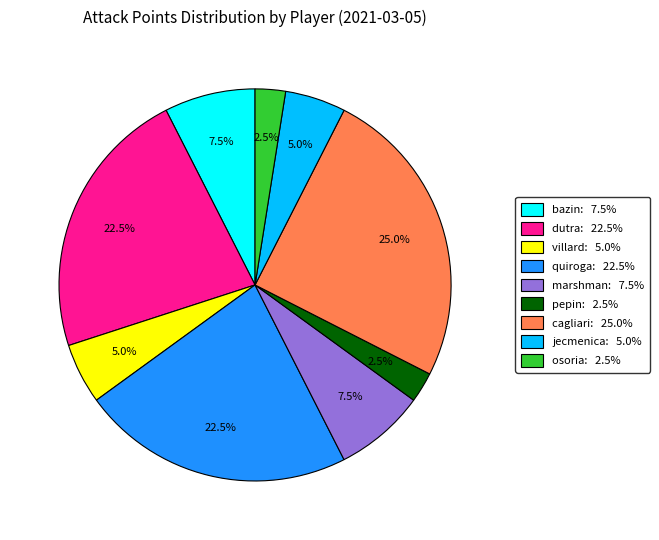

To the nearest percent, what is the average slice percentage?

11%